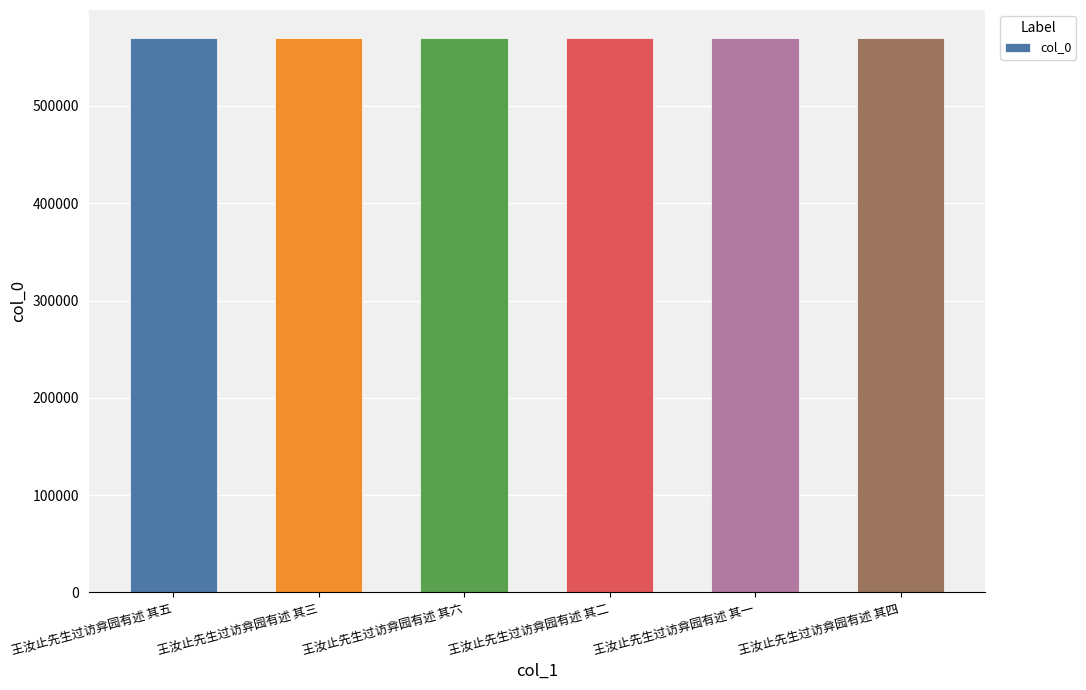

What is the label of the 5th bar from the left?

王汝止先生过访弇园有述 其一